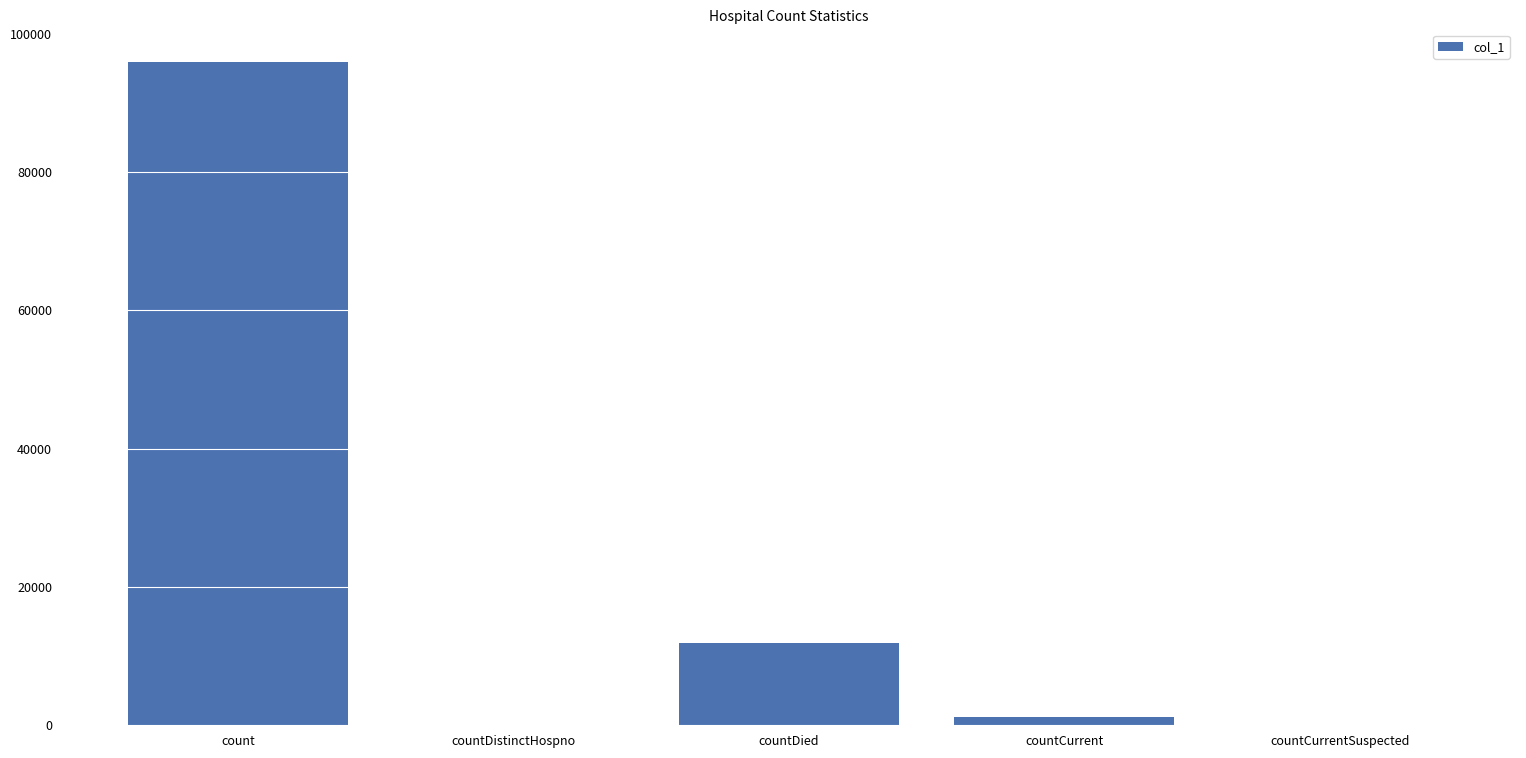

Which has a higher value, count or countDistinctHospno?

count